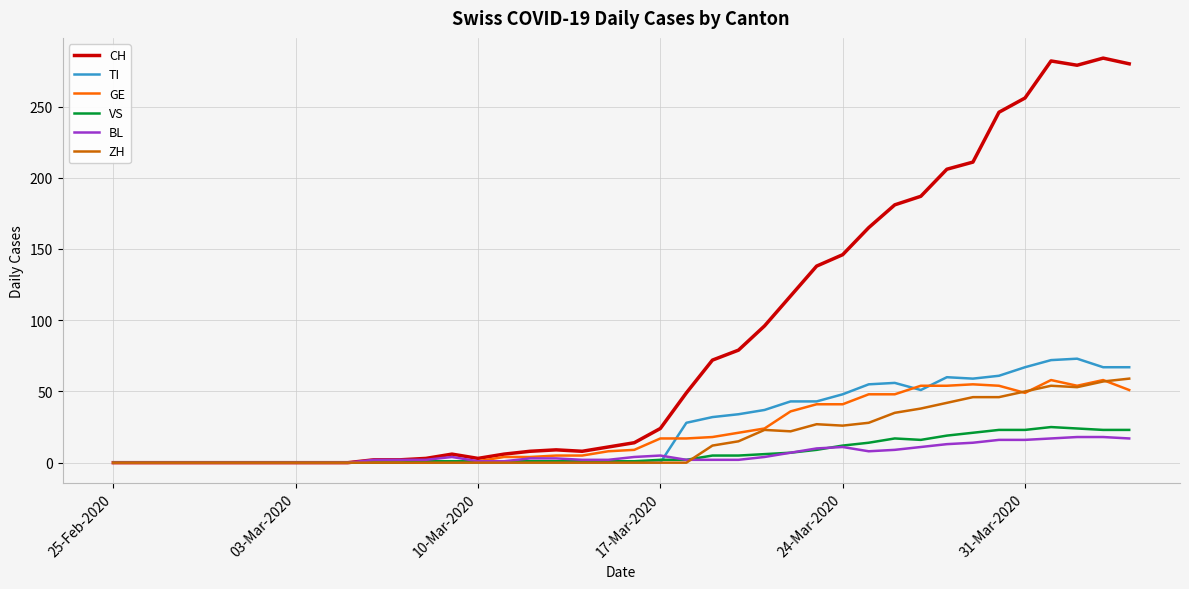

Which series has the largest total across all categories?

CH